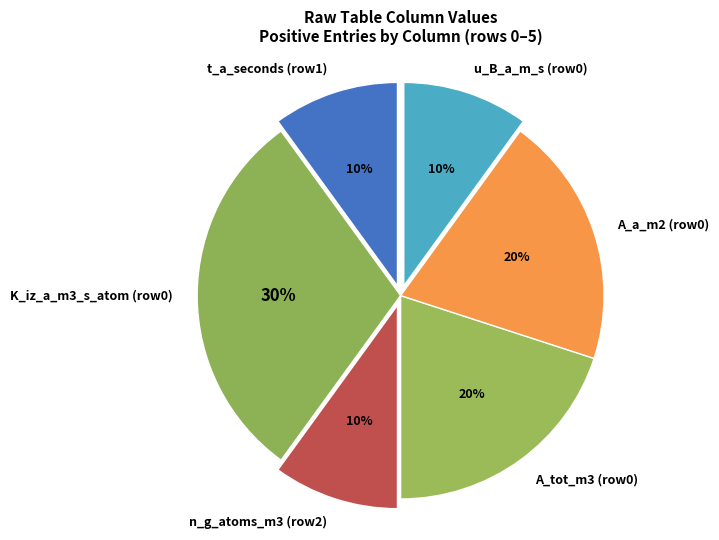

Count the number of slices in the pie.

6